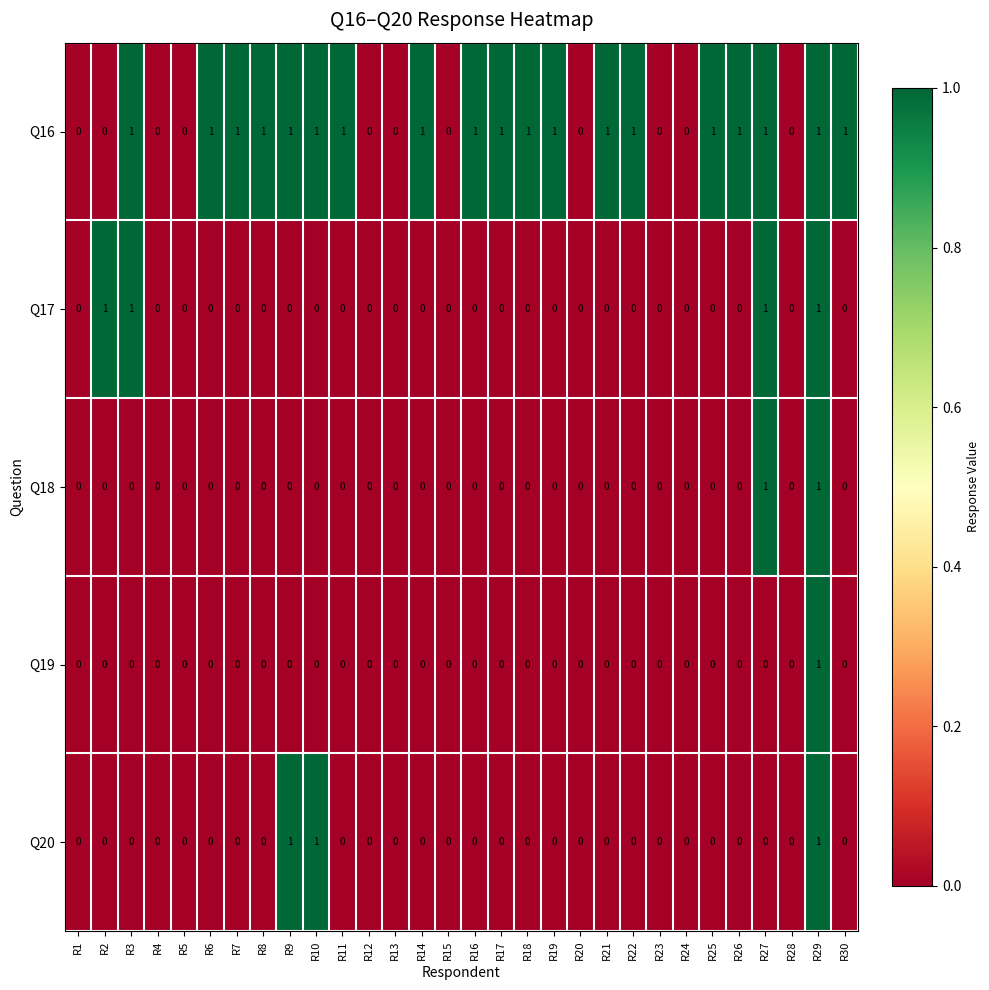

The value of Q18 at R28 is 0. True or false?

True